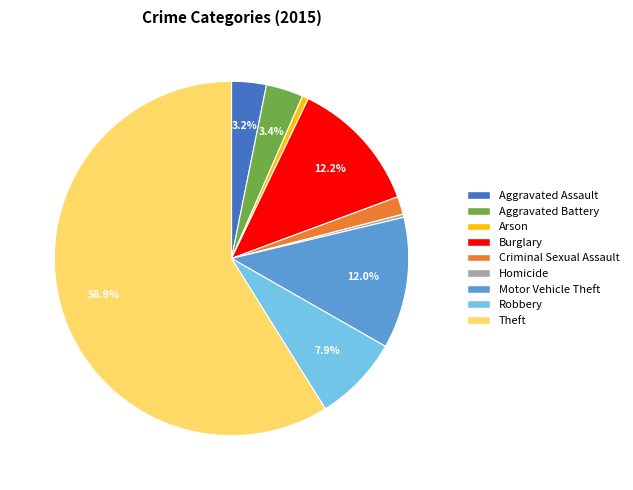

How many slices are in this pie chart?

9